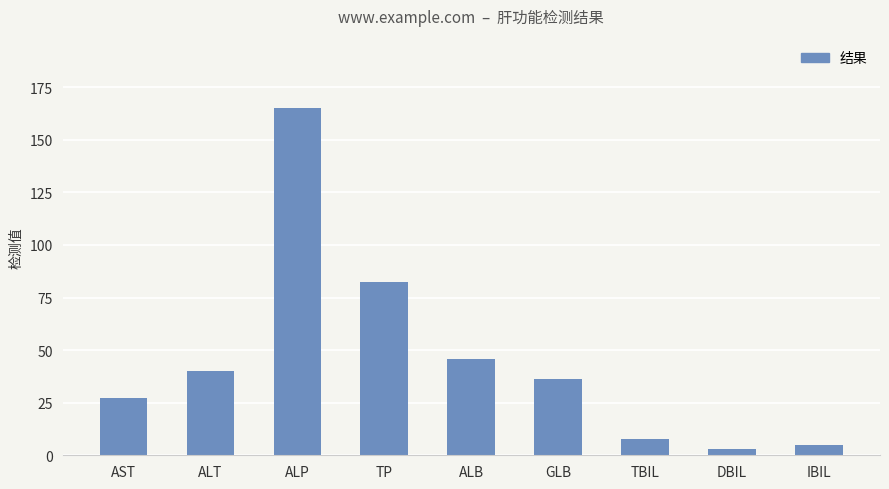

Reading right to left, extract all data points from this chart.

IBIL=4.7	DBIL=3.2	TBIL=7.9	GLB=36.4	ALB=45.8	TP=82.2	ALP=165.0	ALT=39.9	AST=27.2